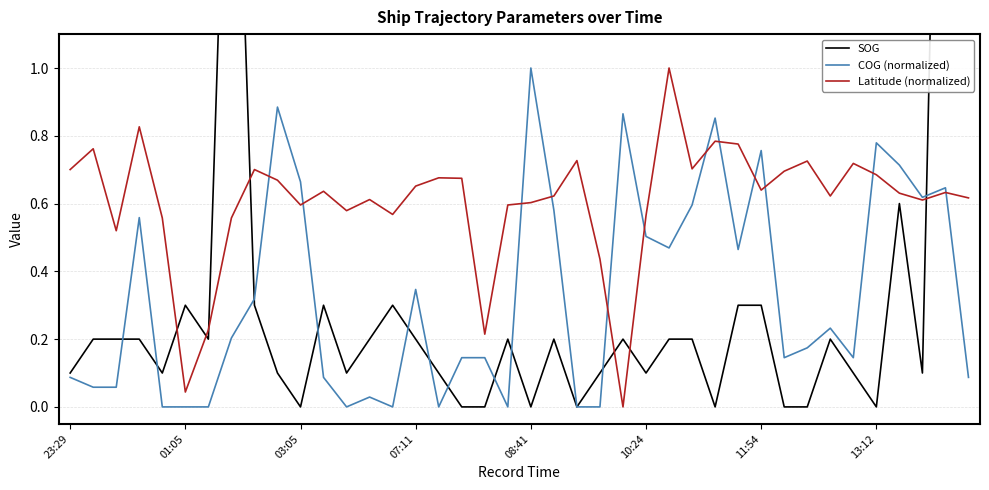

How many positive values does the Latitude (normalized) series have?

39